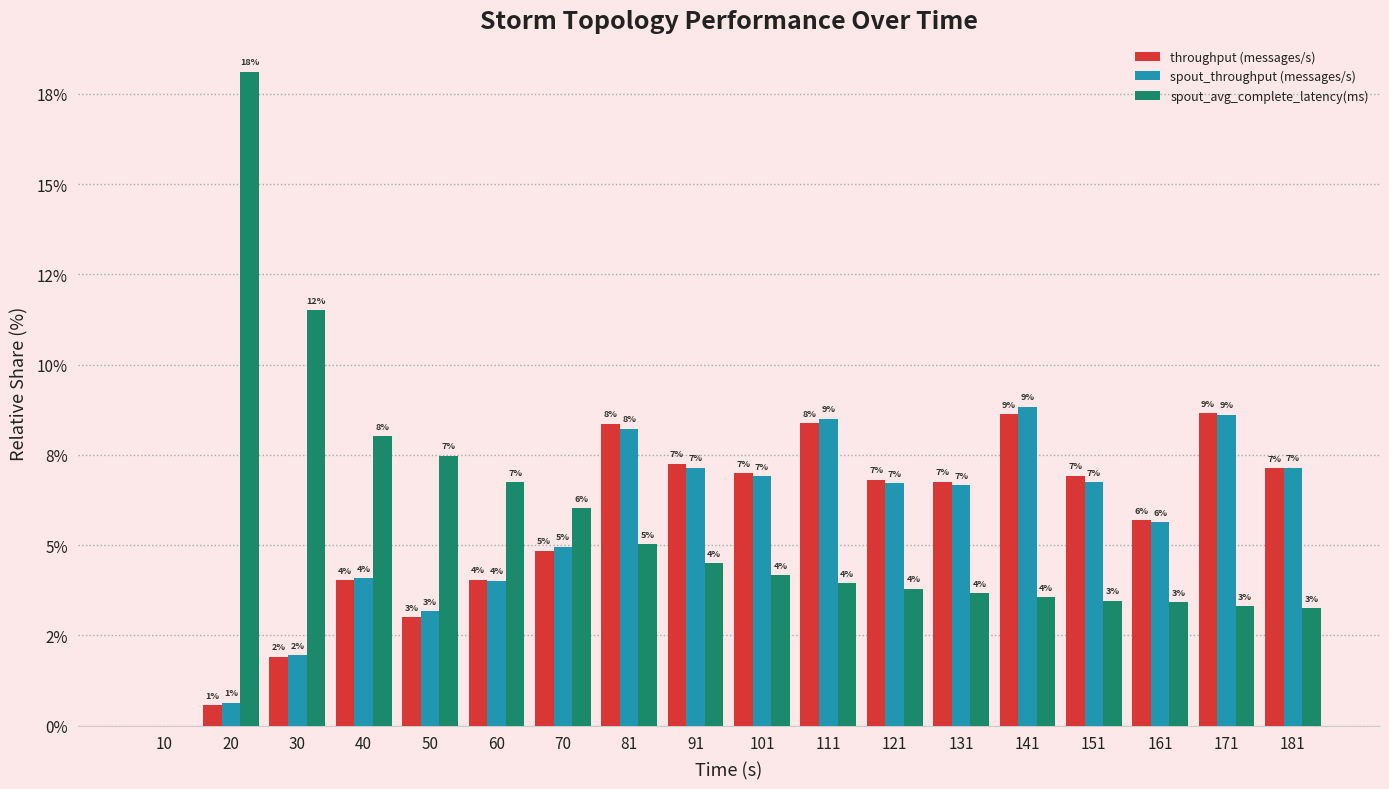

What is the spread (max minus min) of values at 111?

4.6